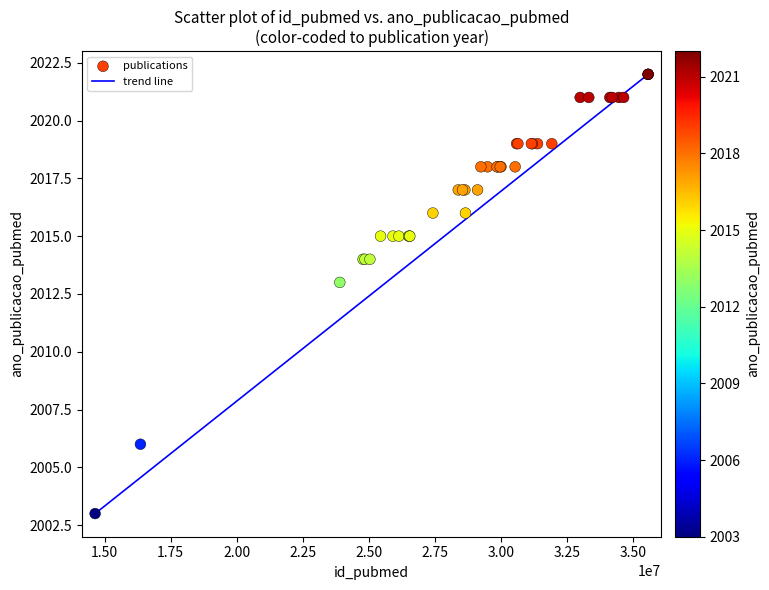

What Y value in the scatter plot is closest to 2012?

2013